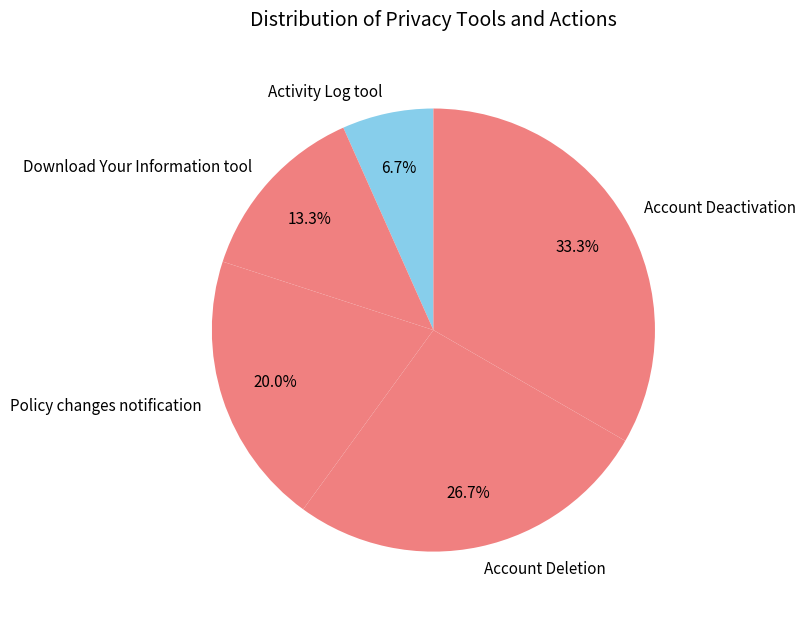

What is the total percentage of Activity Log tool and Policy changes notification?

26.7%